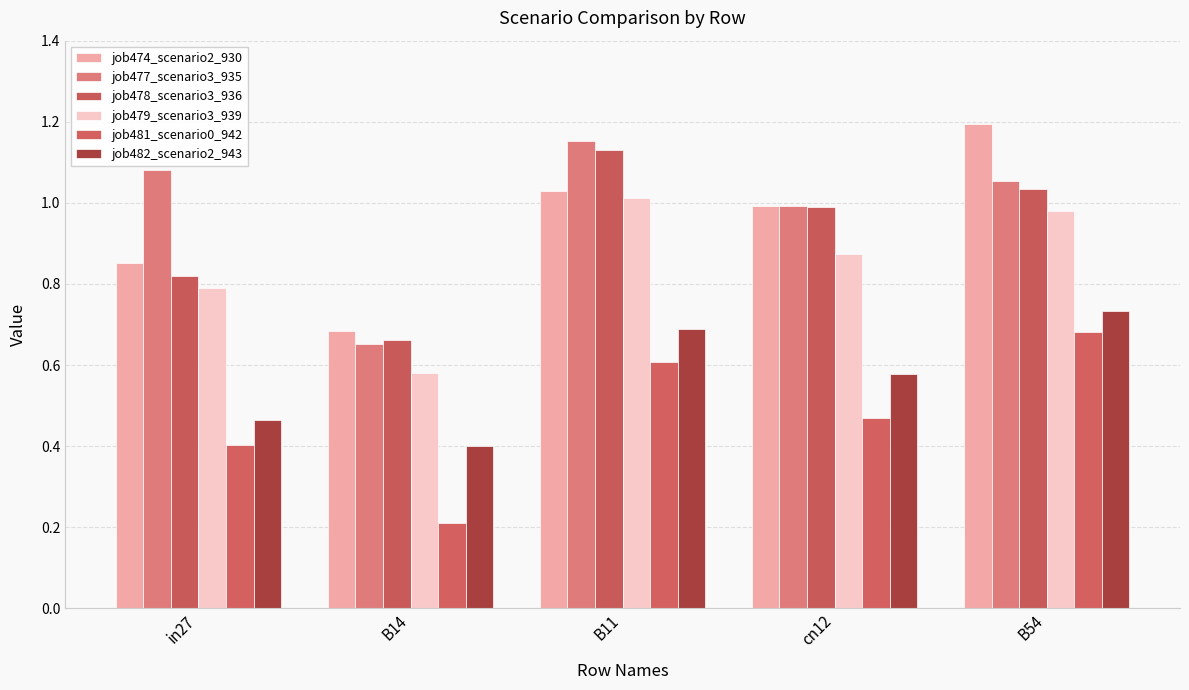

Reading left to right, what are all the values shown in this chart?

job474_scenario2_930: 0.9	0.7	1.0	1.0	1.2
job477_scenario3_935: 1.1	0.7	1.2	1.0	1.1
job478_scenario3_936: 0.8	0.7	1.1	1.0	1.0
job479_scenario3_939: 0.8	0.6	1.0	0.9	1.0
job481_scenario0_942: 0.4	0.2	0.6	0.5	0.7
job482_scenario2_943: 0.5	0.4	0.7	0.6	0.7